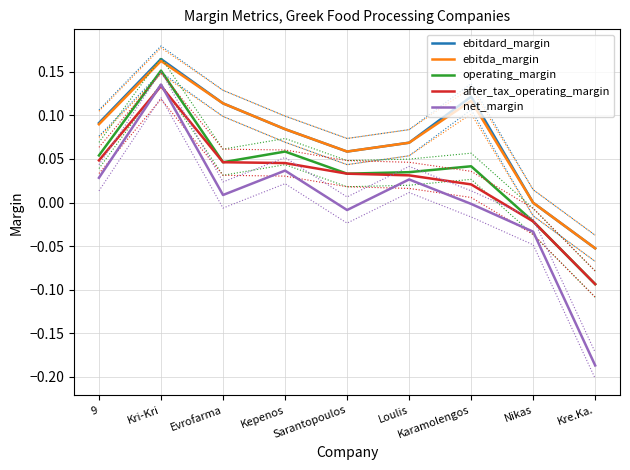

What is the difference between the ebitda_margin values at Kepenos and Nikas?

0.1